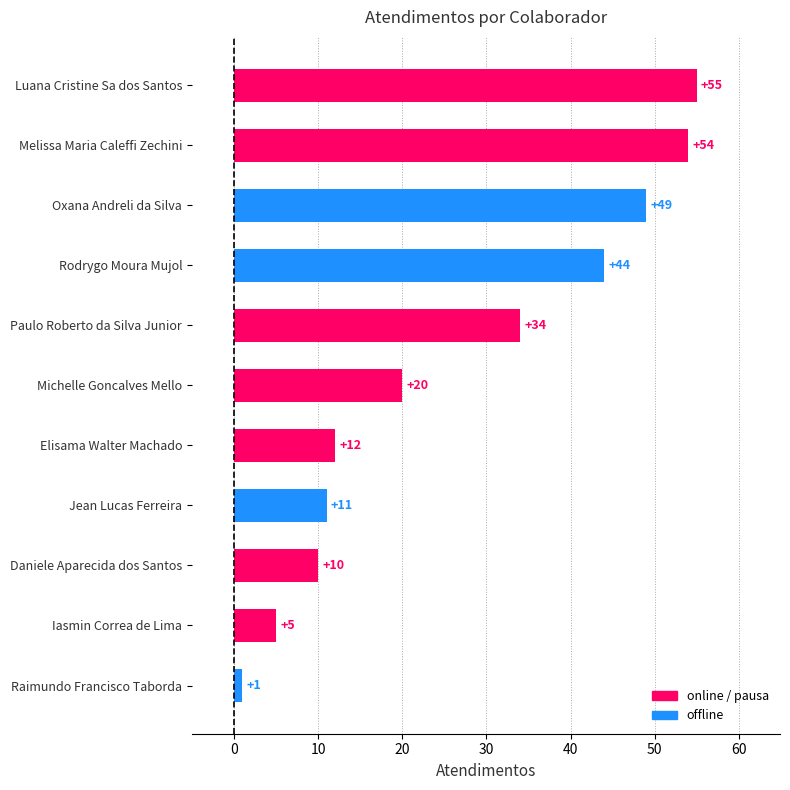

What is the difference between the values at Raimundo Francisco Taborda and Iasmin Correa de Lima?

4